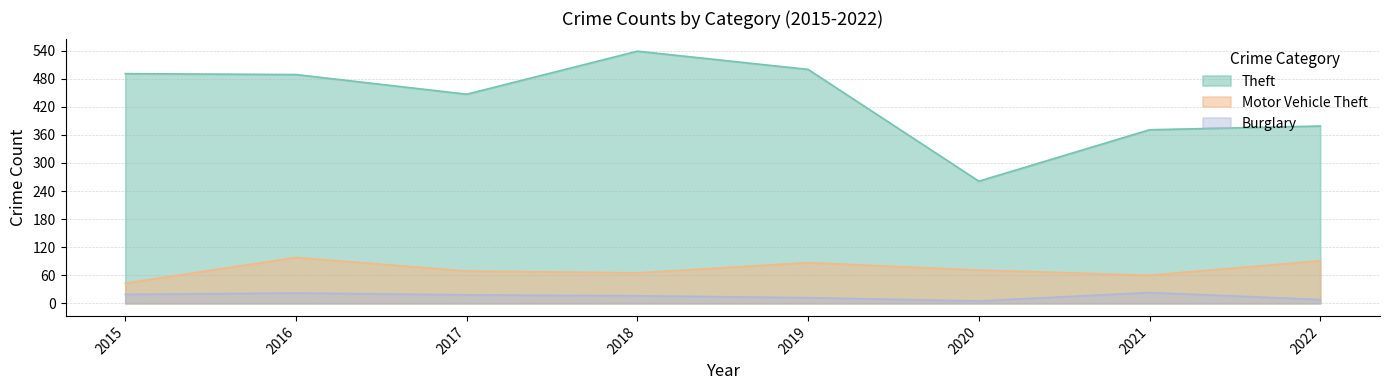

Which category has the lowest value in the Motor Vehicle Theft series?

2015